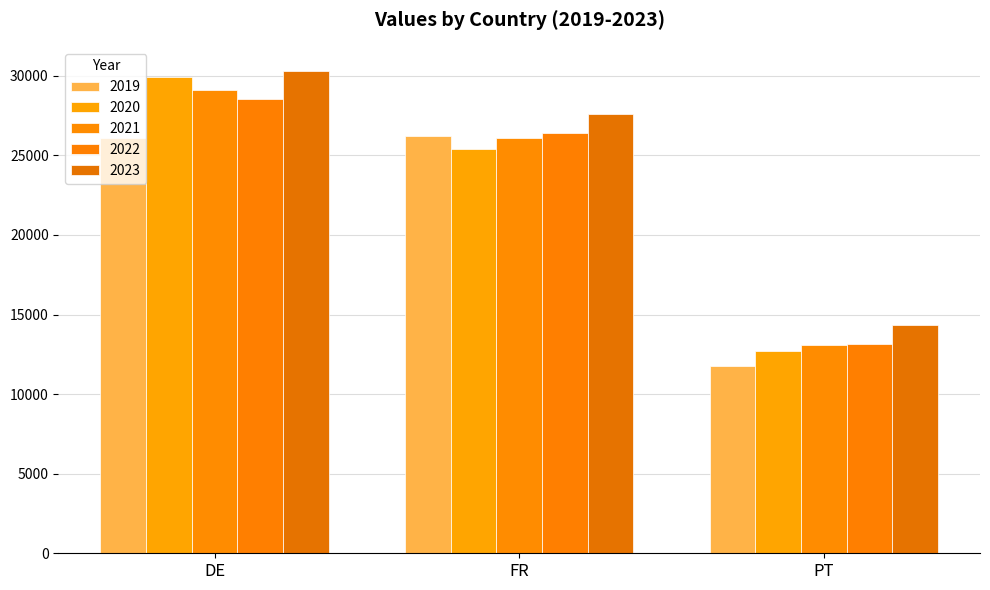

What value does the 2020 series have at FR, to the nearest 10?

25380